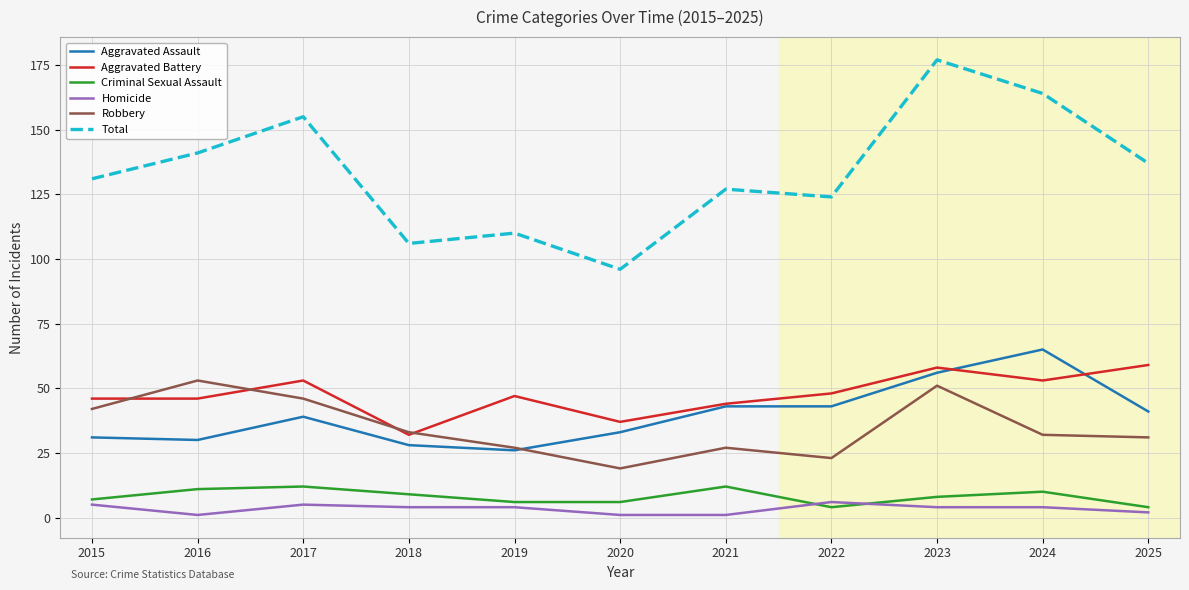

True or false: Criminal Sexual Assault and Total intersect in this chart.

False